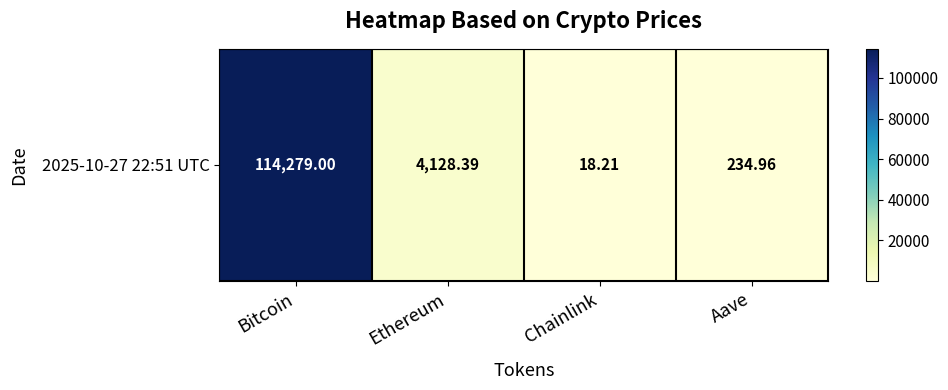

At which label is the value closest to 57148?

Ethereum